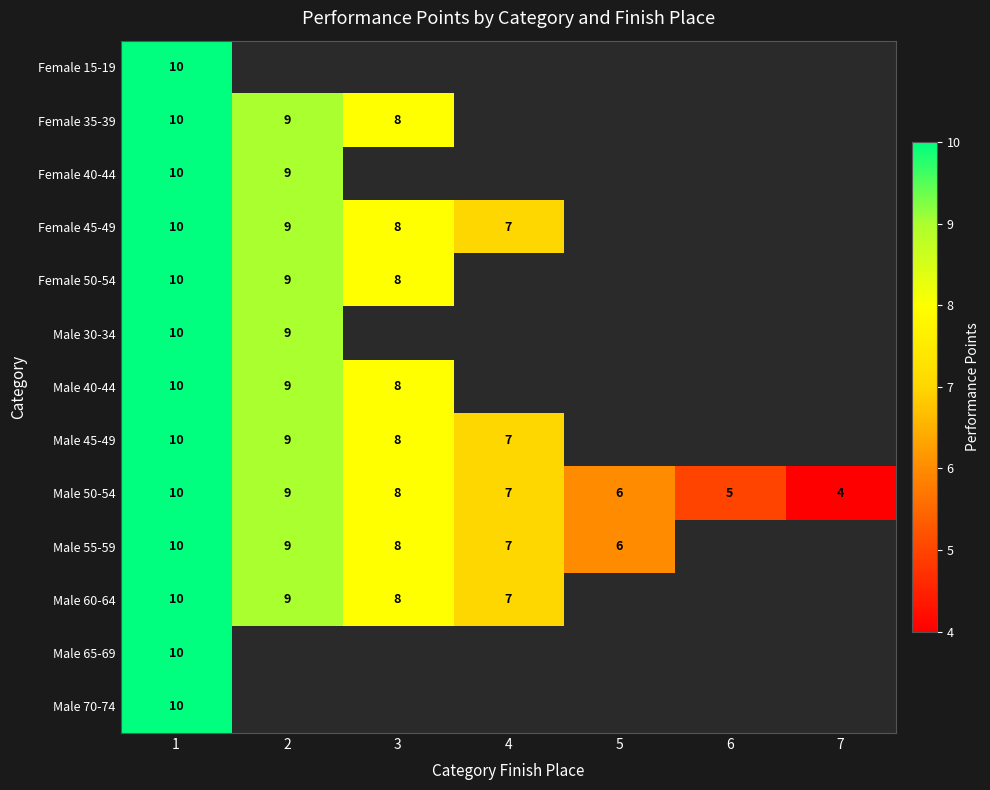

What is the average value of the Male 50-54 series?

7